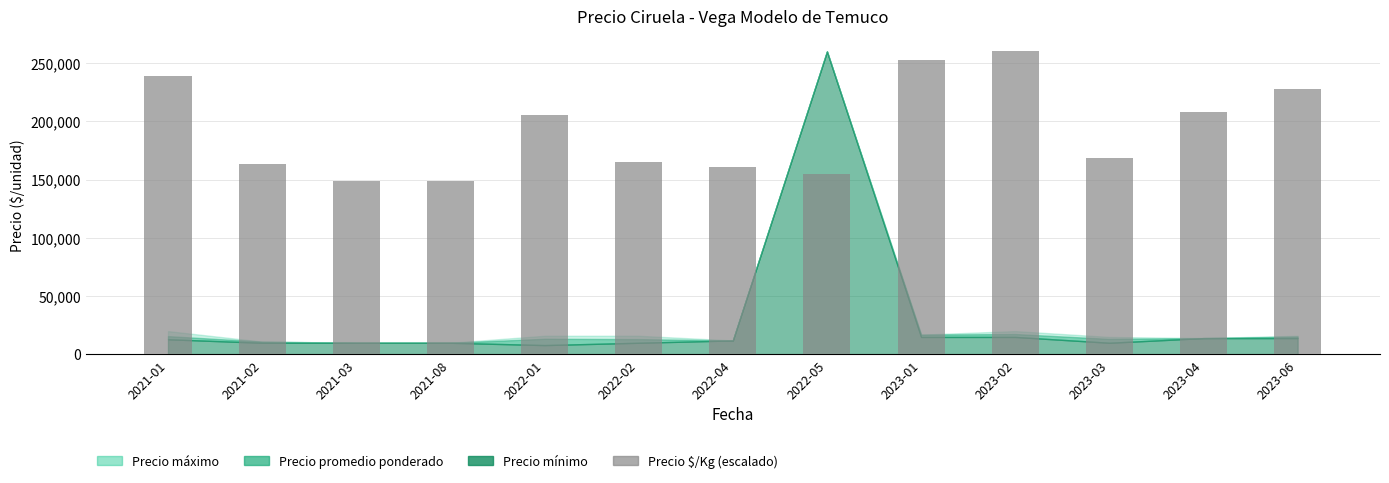

What is the sum of all values?

2502901.2